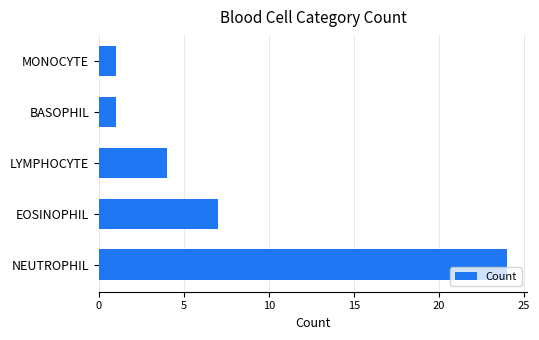

True or false: the data shows 0 at MONOCYTE.

False